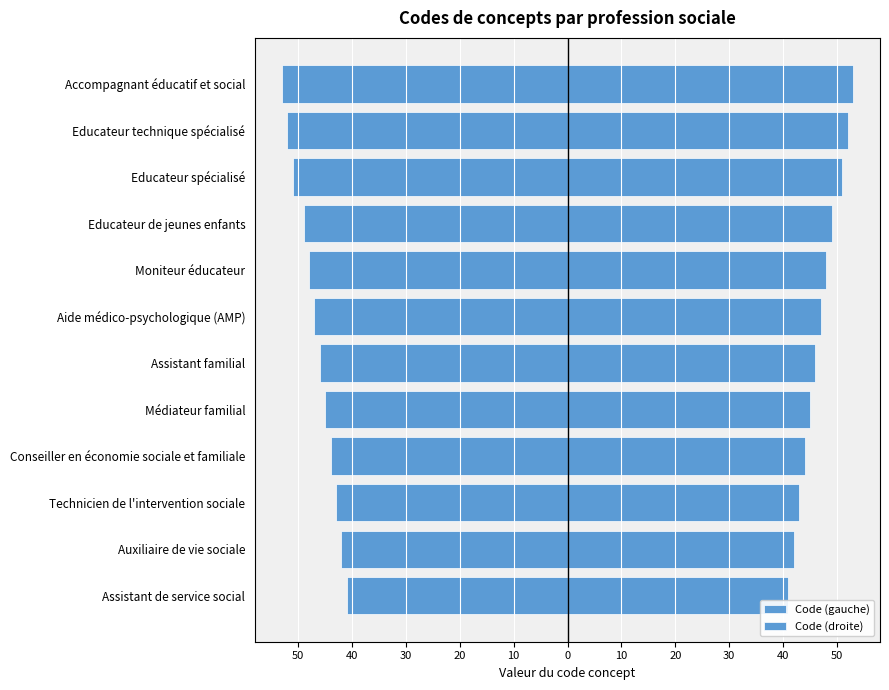

Rank the series by their average value, from highest to lowest.

Code (droite), Code (gauche)